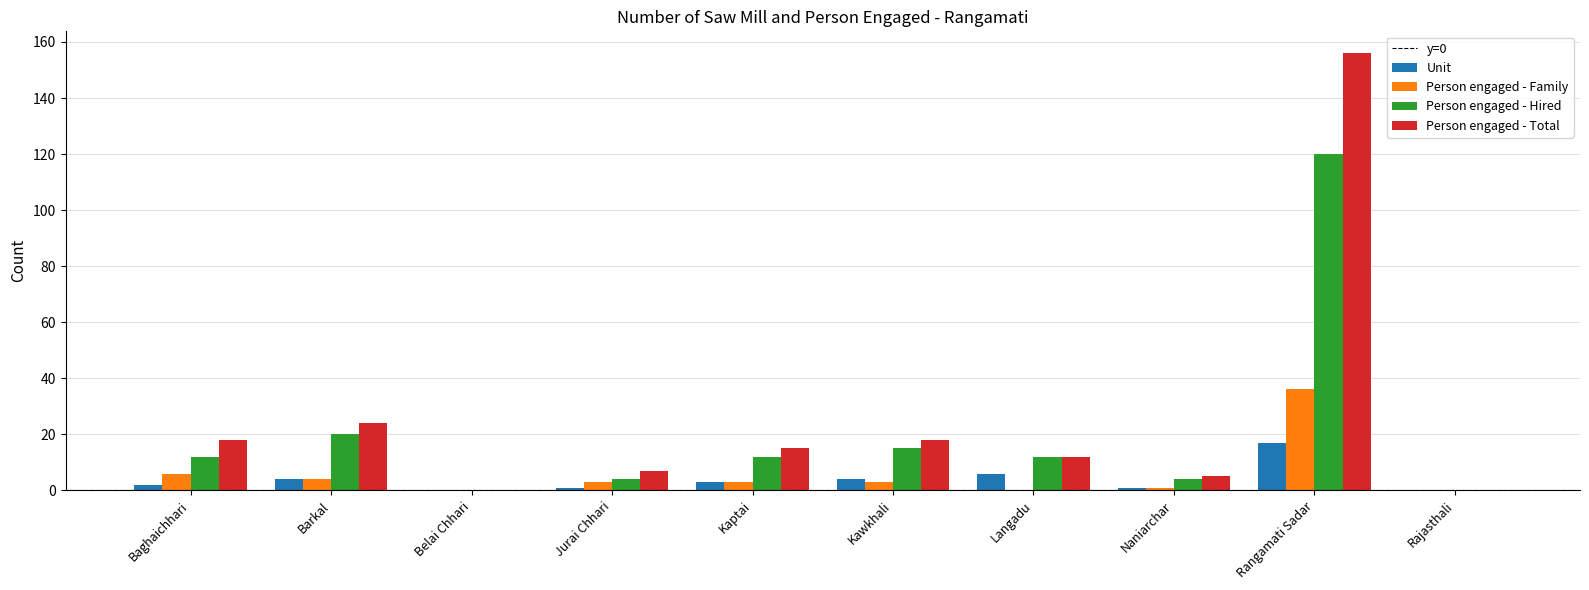

The Person engaged - Family series shows -15 at Rajasthali. True or false?

False